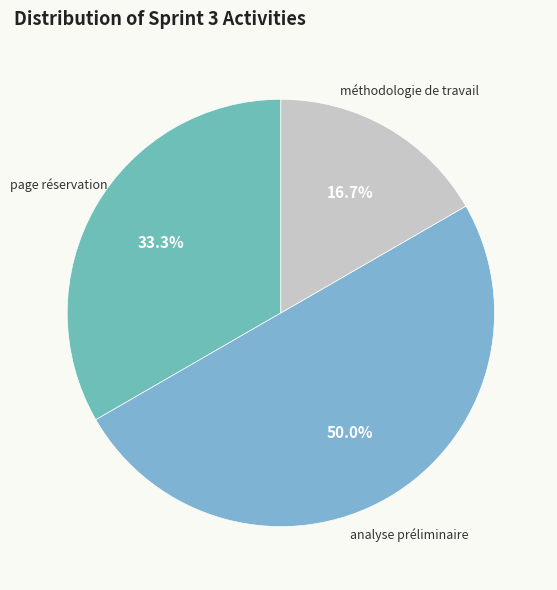

Count the number of slices in the pie.

3